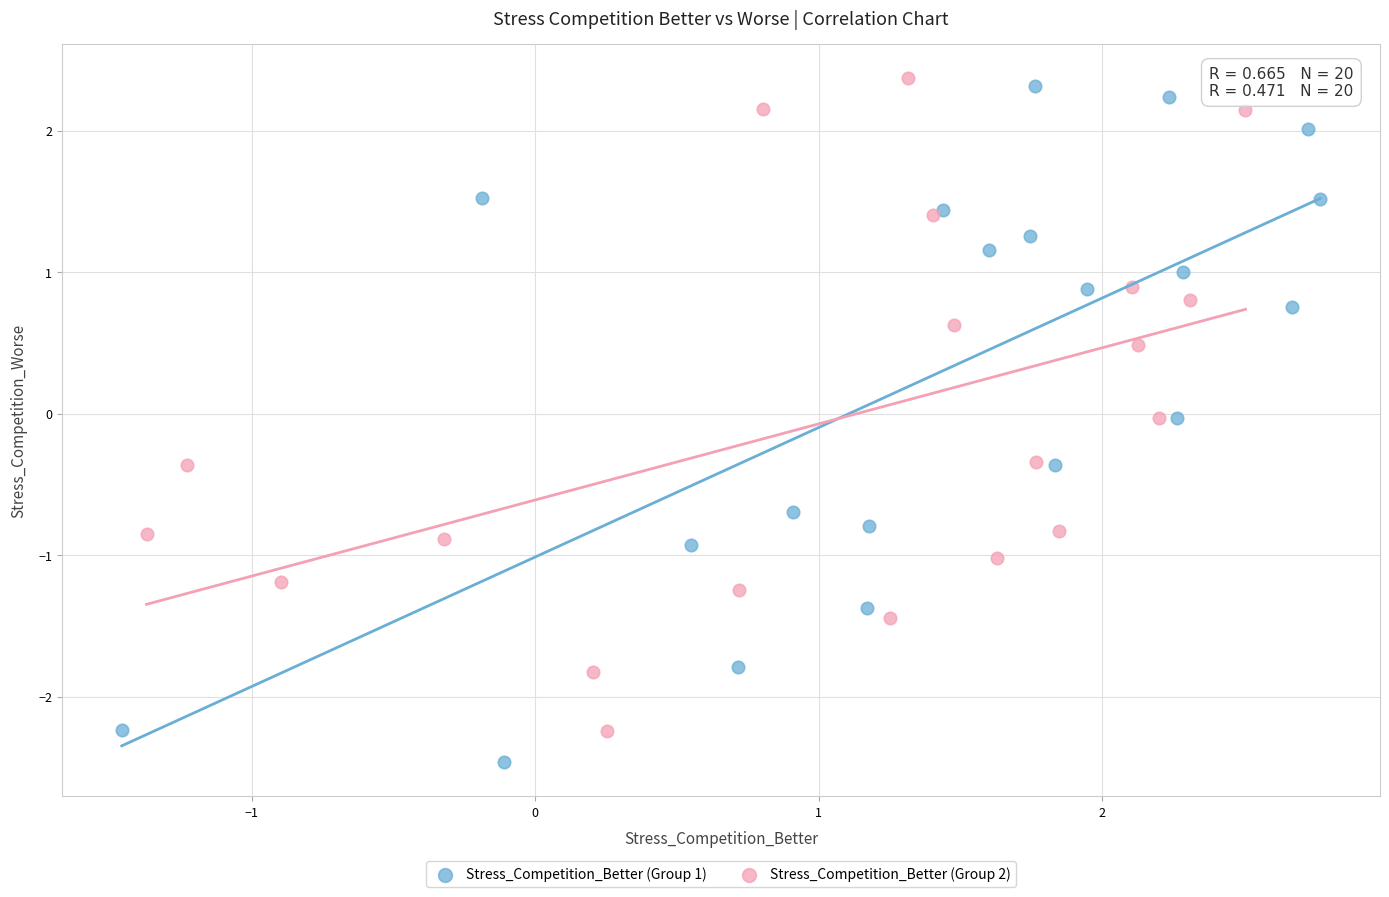

Which series reaches the minimum Y coordinate?

Stress_Competition_Better (Group 1)